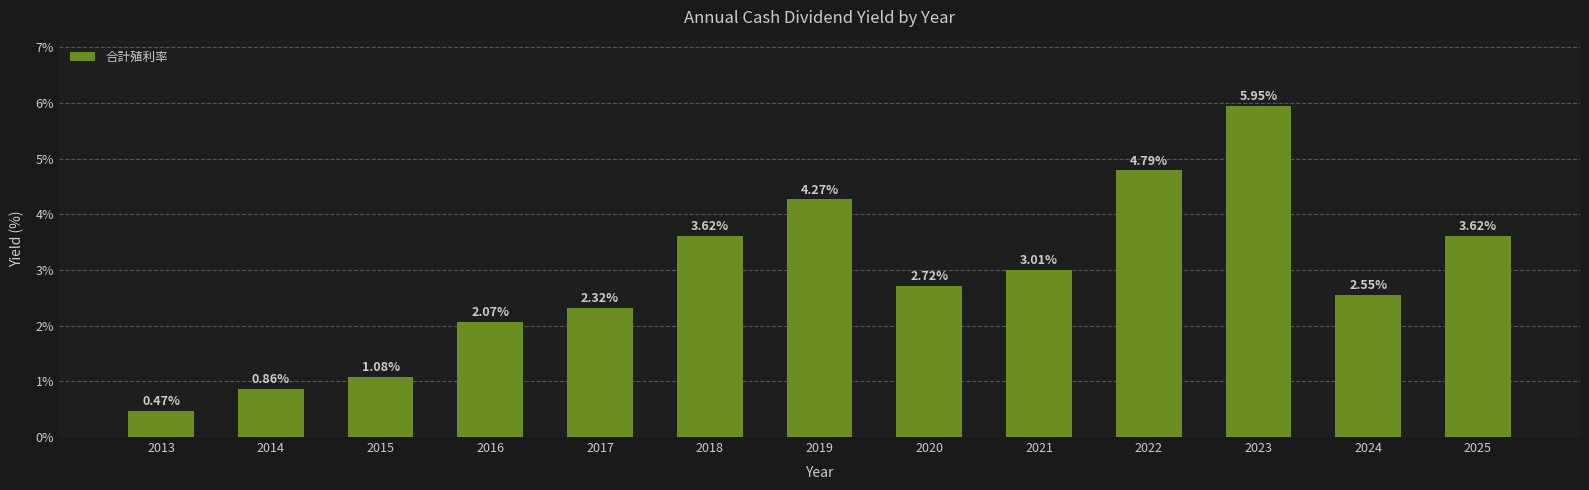

What is the change in value from 2019 to 2021?

-1.3